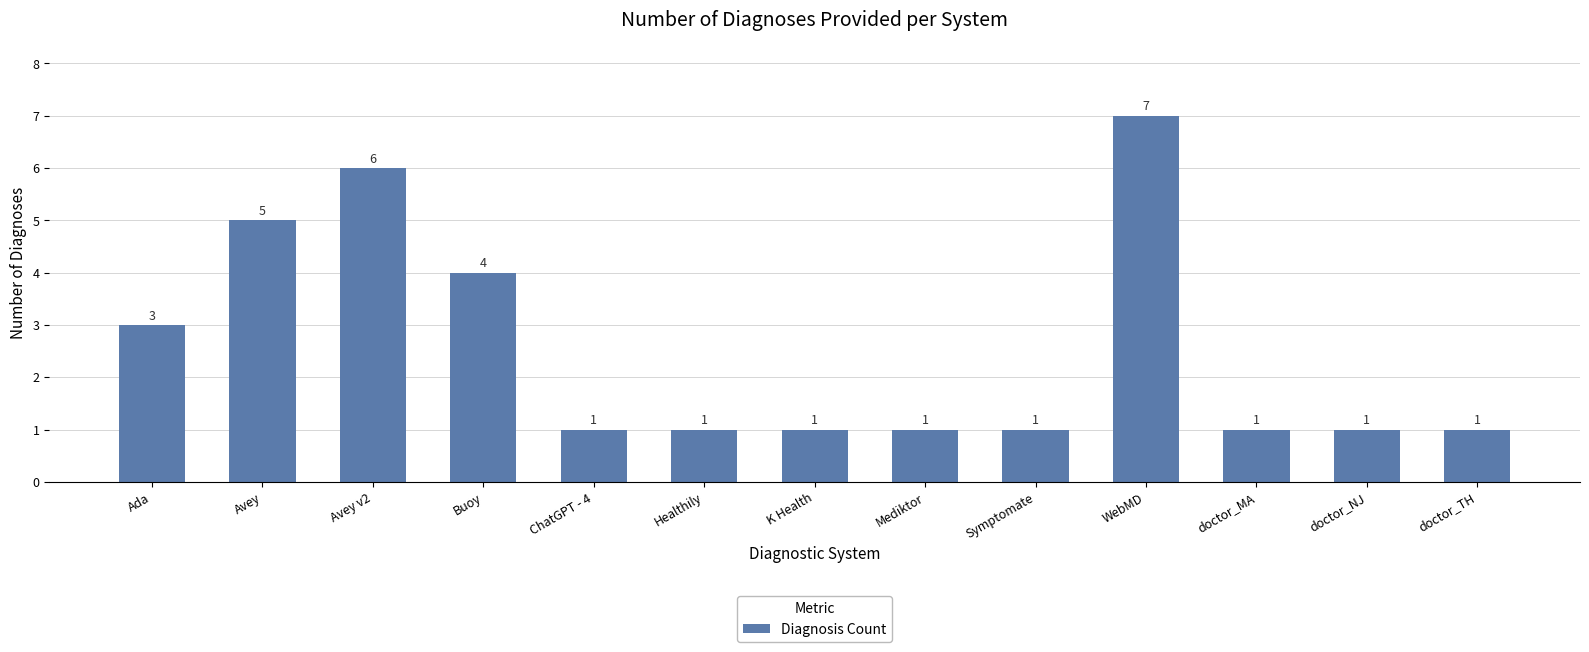

Which has a higher value, Symptomate or Avey v2?

Avey v2